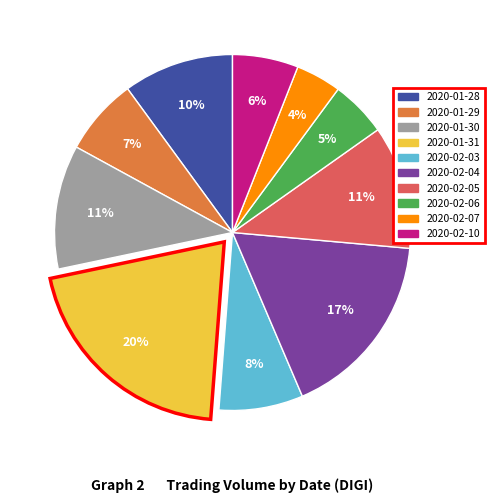

Is there any slice that represents more than half of the pie?

No